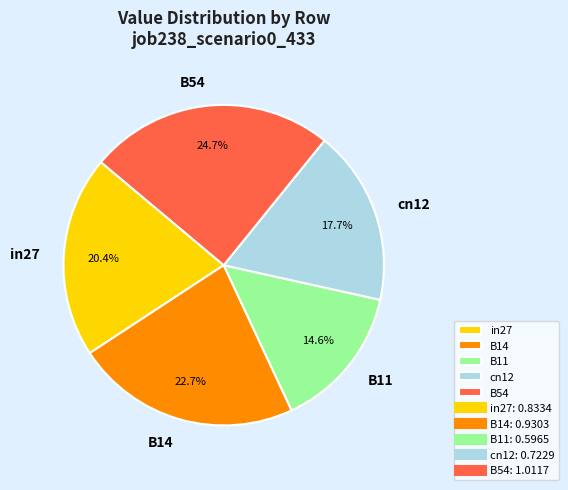

To the nearest percent, what portion does B14 represent?

23%